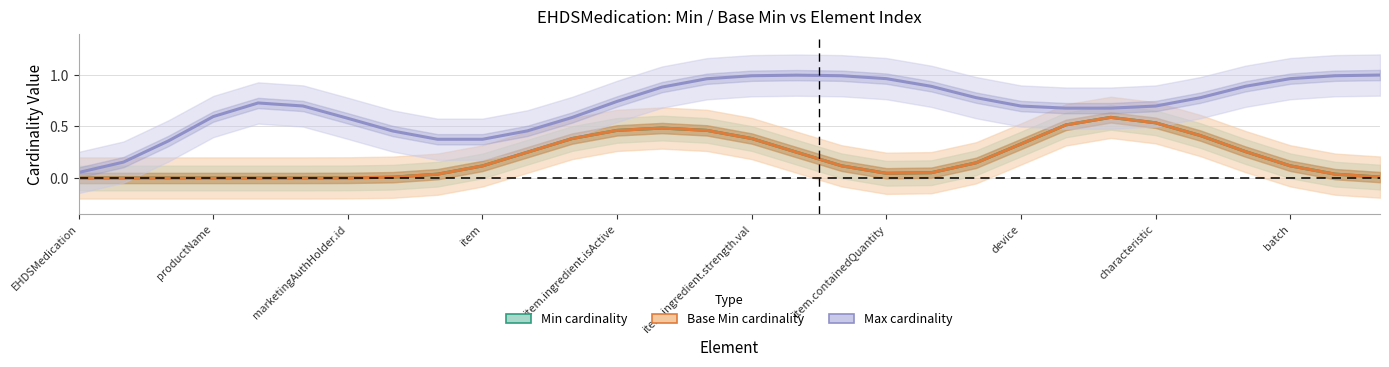

What is the sum of all Base Min cardinality values?

6.0